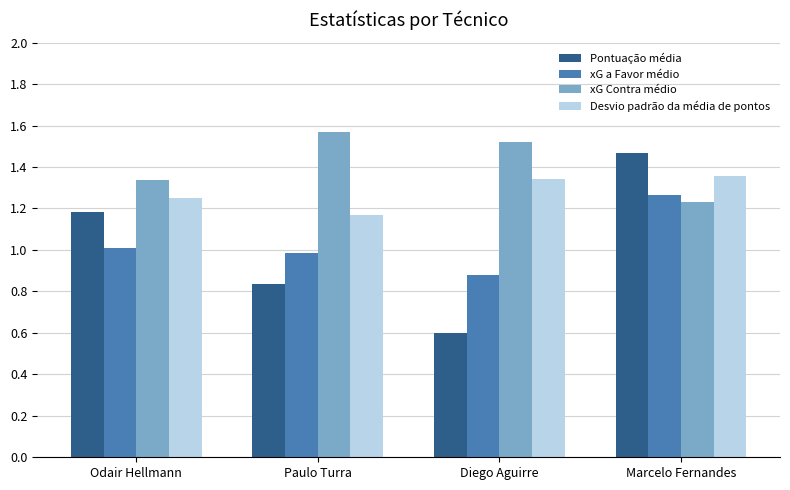

What is the total value across all series at Marcelo Fernandes?

5.3